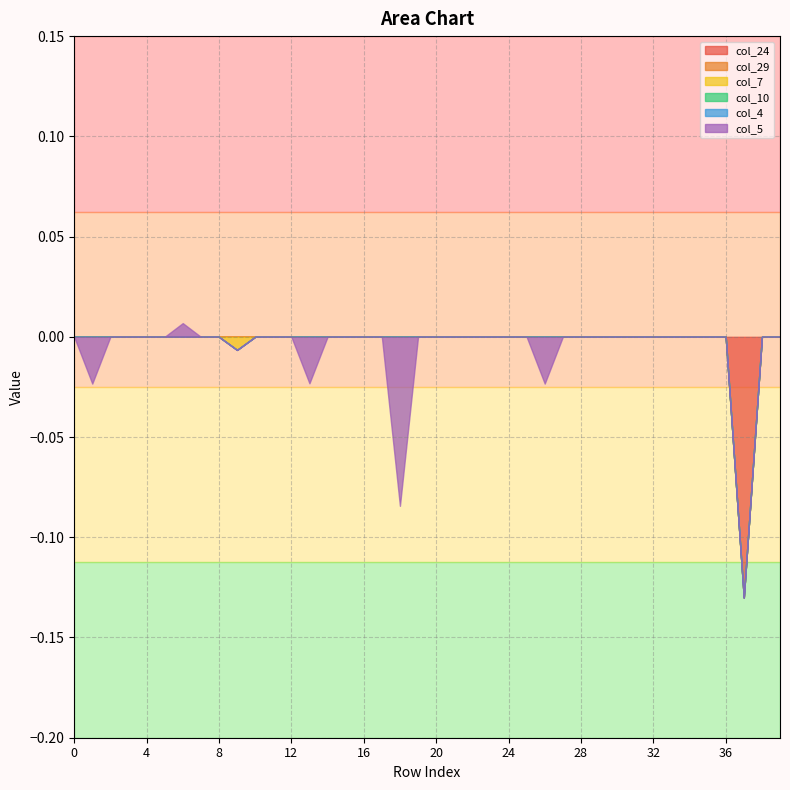

Rank the categories by col_24 value from lowest to highest.

37, 0, 1, 2, 3, 4, 5, 6, 7, 8, 9, 10, 11, 12, 13, 14, 15, 16, 17, 18, 19, 20, 21, 22, 23, 24, 25, 26, 27, 28, 29, 30, 31, 32, 33, 34, 35, 36, 38, 39